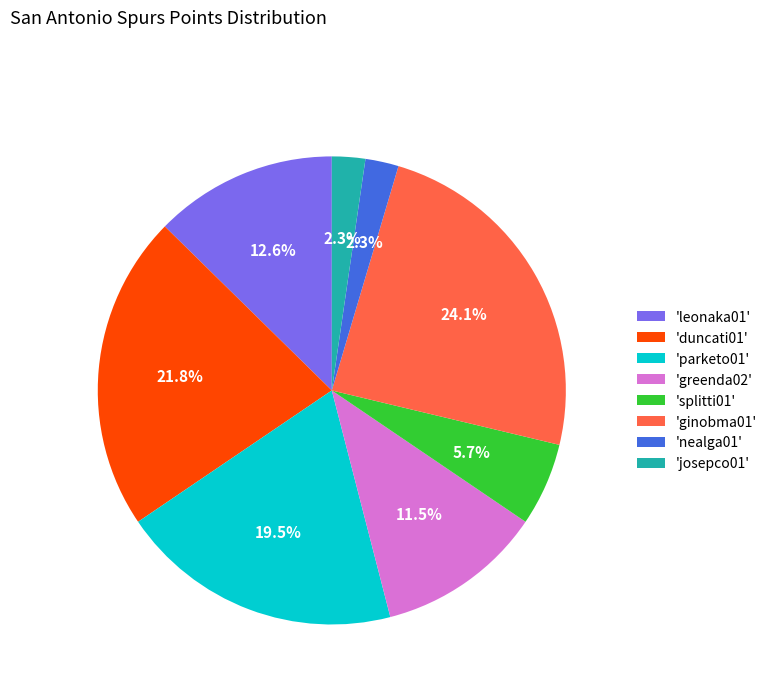

What percentage is NOT represented by 'parketo01'?

80.5%